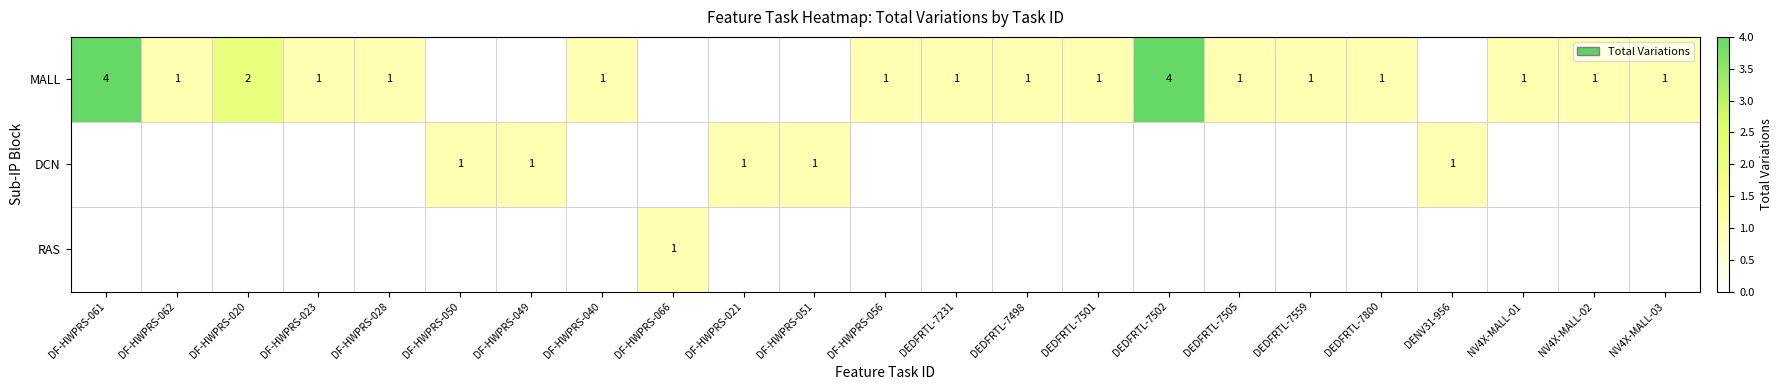

True or false: DCN has a value of 1 at DF-HWPRS-050.

True